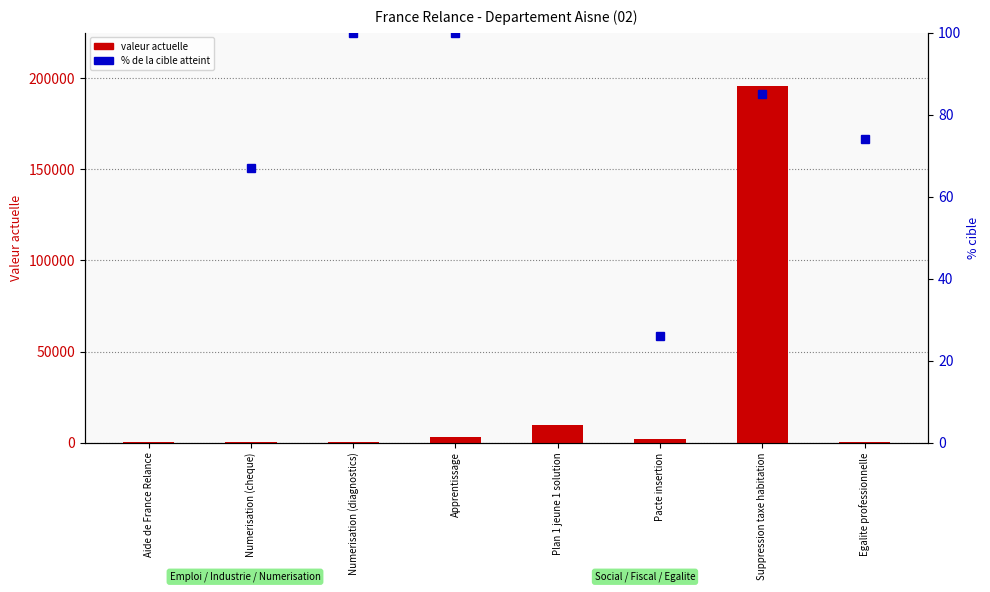

What is the difference between the maximum and second lowest values?

195722